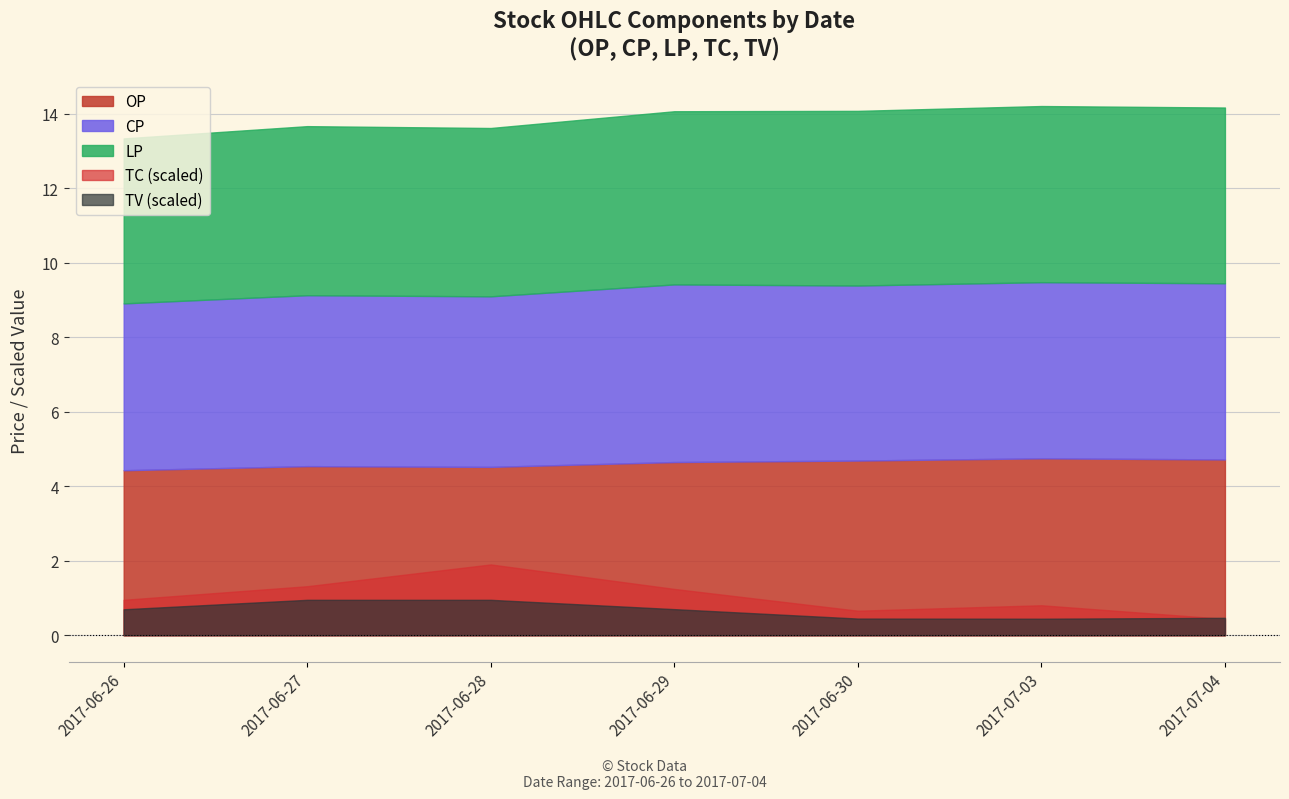

Where is the first local minimum for OP?

2017-06-28